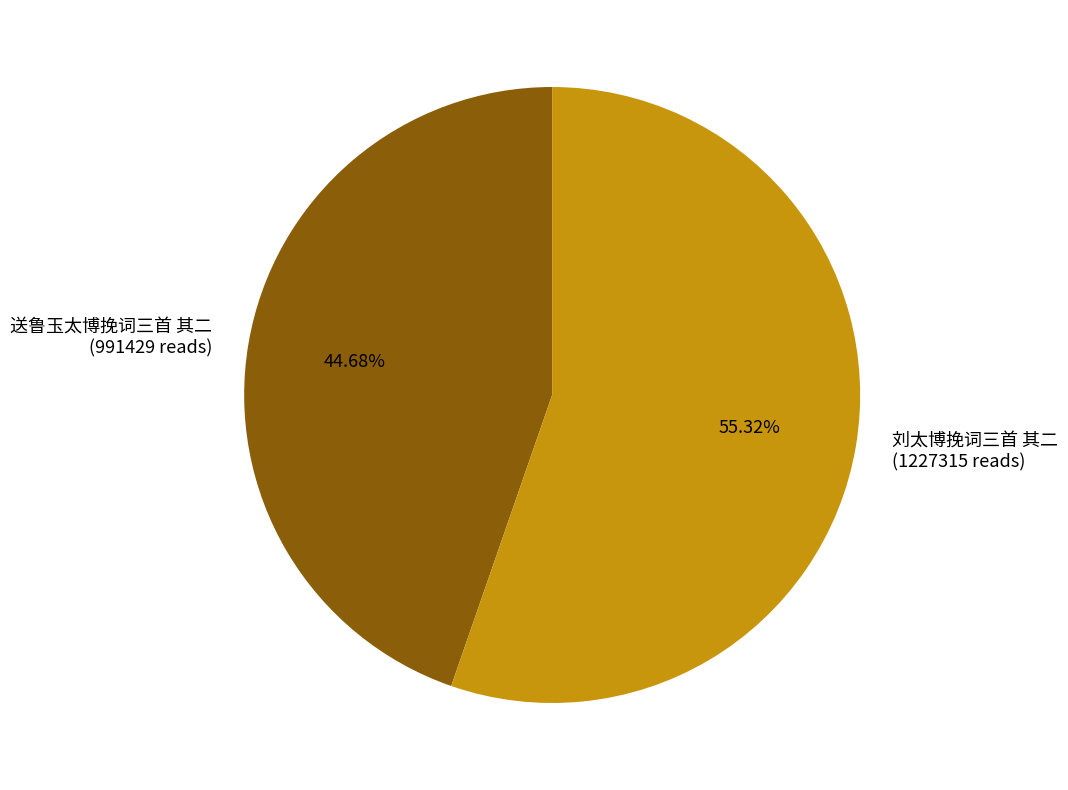

Which category accounts for the majority?

刘太博挽词三首 其二